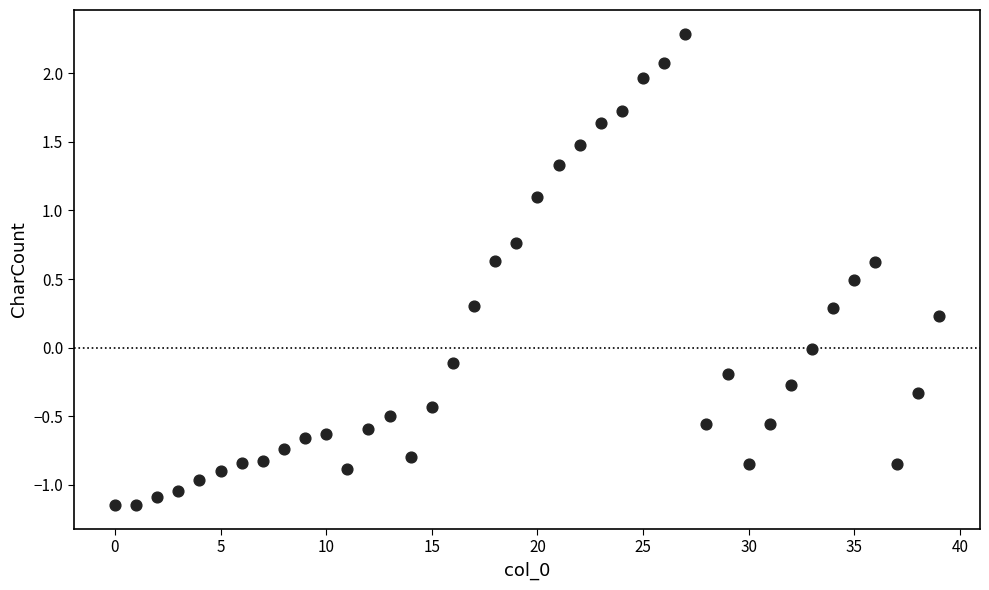

What is the range of Y values (max minus min)?

3.4